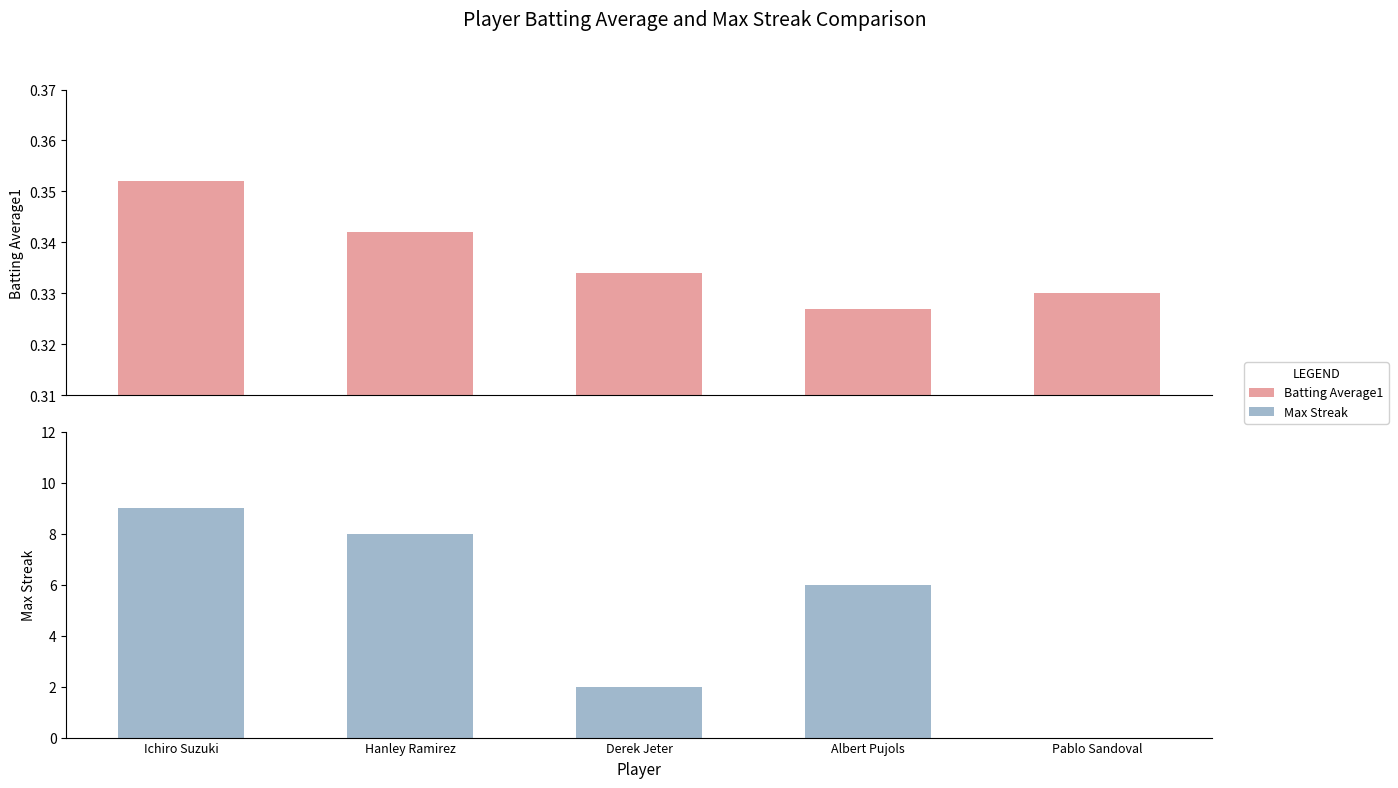

How many series are shown in this chart?

2